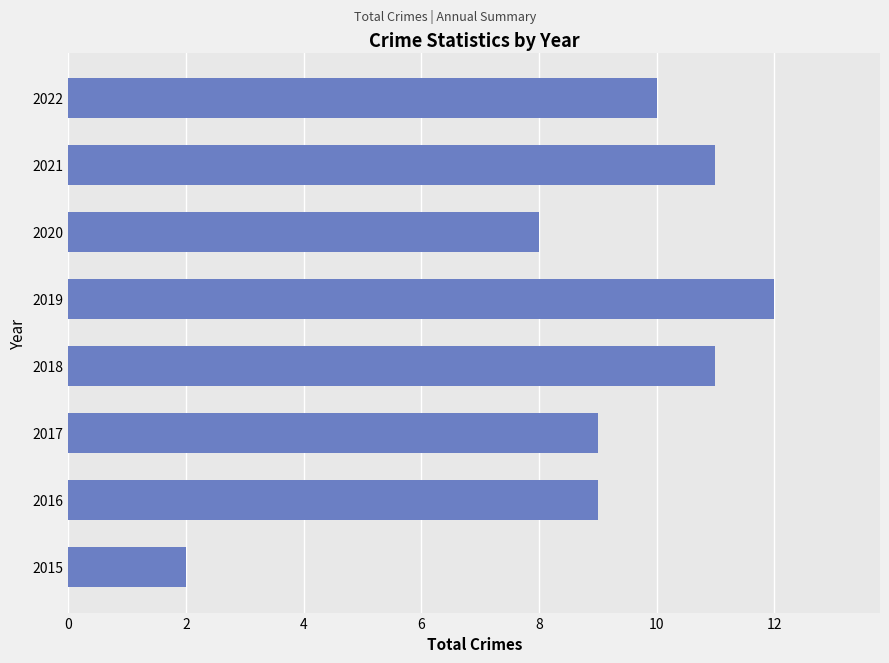

What is the average value?

9